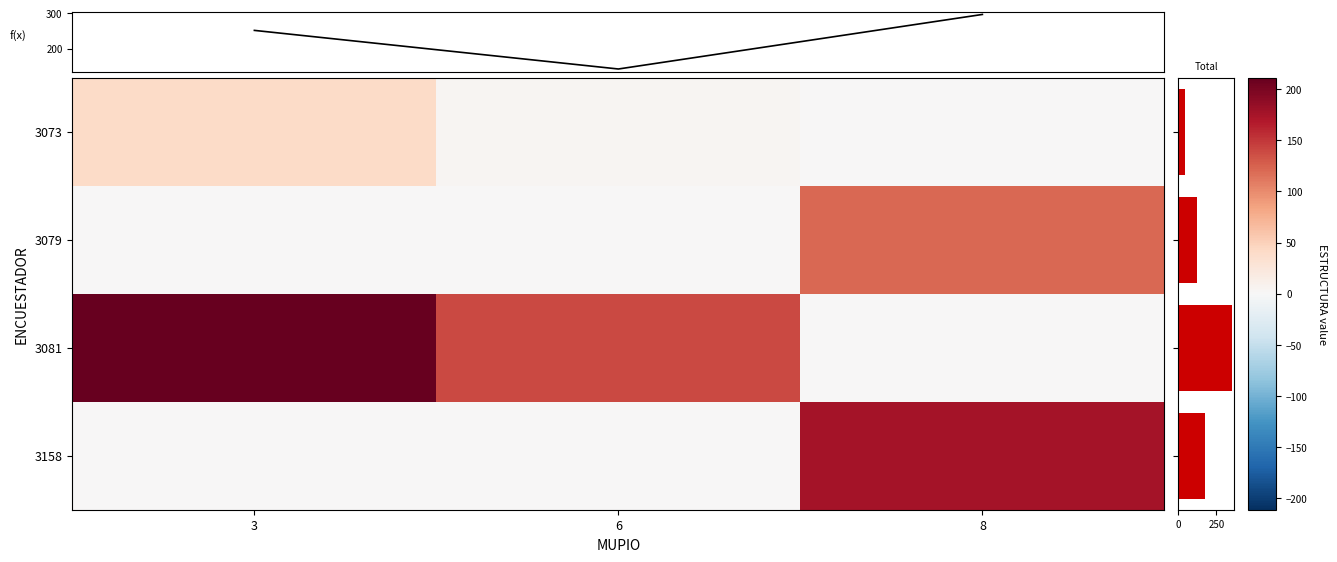

Reading left to right, transcribe all the data shown in this chart.

3073: 3=41	6=4	8=0
3079: 3=0	6=0	8=121
3081: 3=211	6=139	8=0
3158: 3=0	6=0	8=176